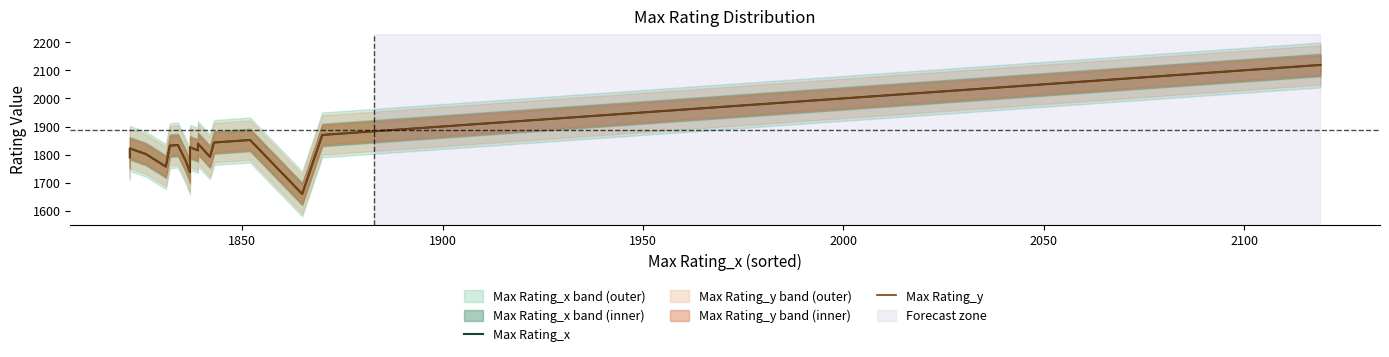

True or false: Max Rating_y and Max Rating_x cross at least once.

False